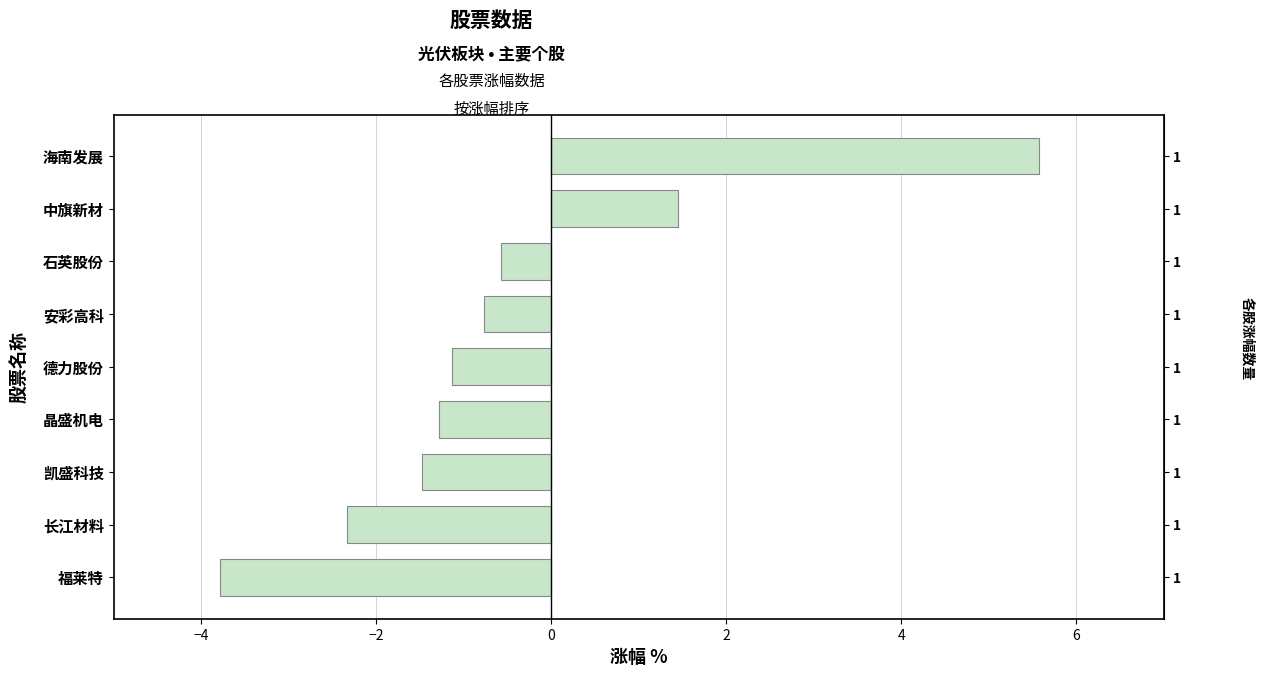

Which has a higher value, 中旗新材 or 晶盛机电?

中旗新材